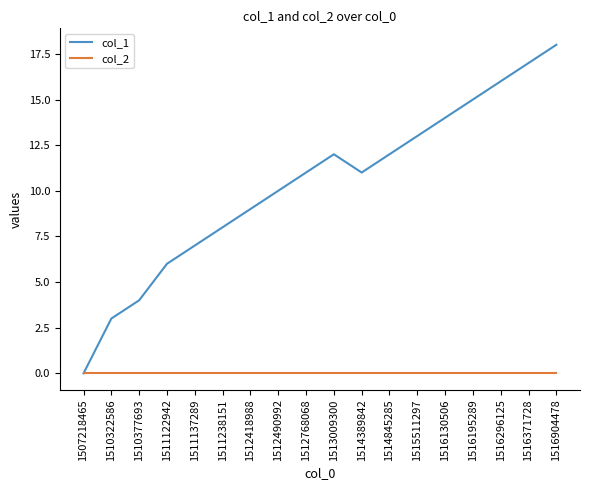

What is the spread (max minus min) of values at 1512418988?

9